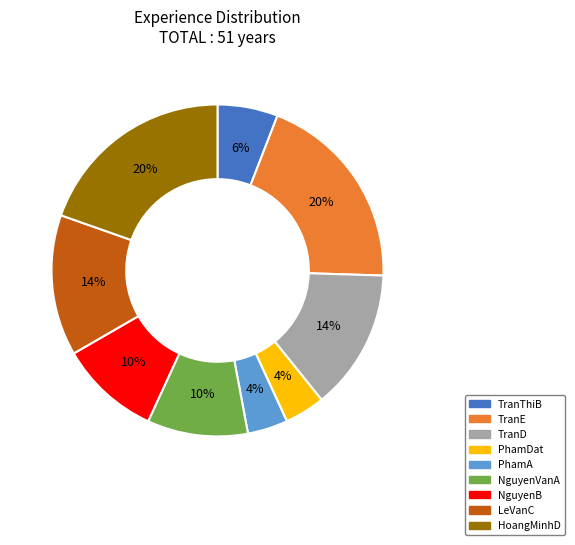

Do TranD and PhamDat together represent more than half of the pie?

No